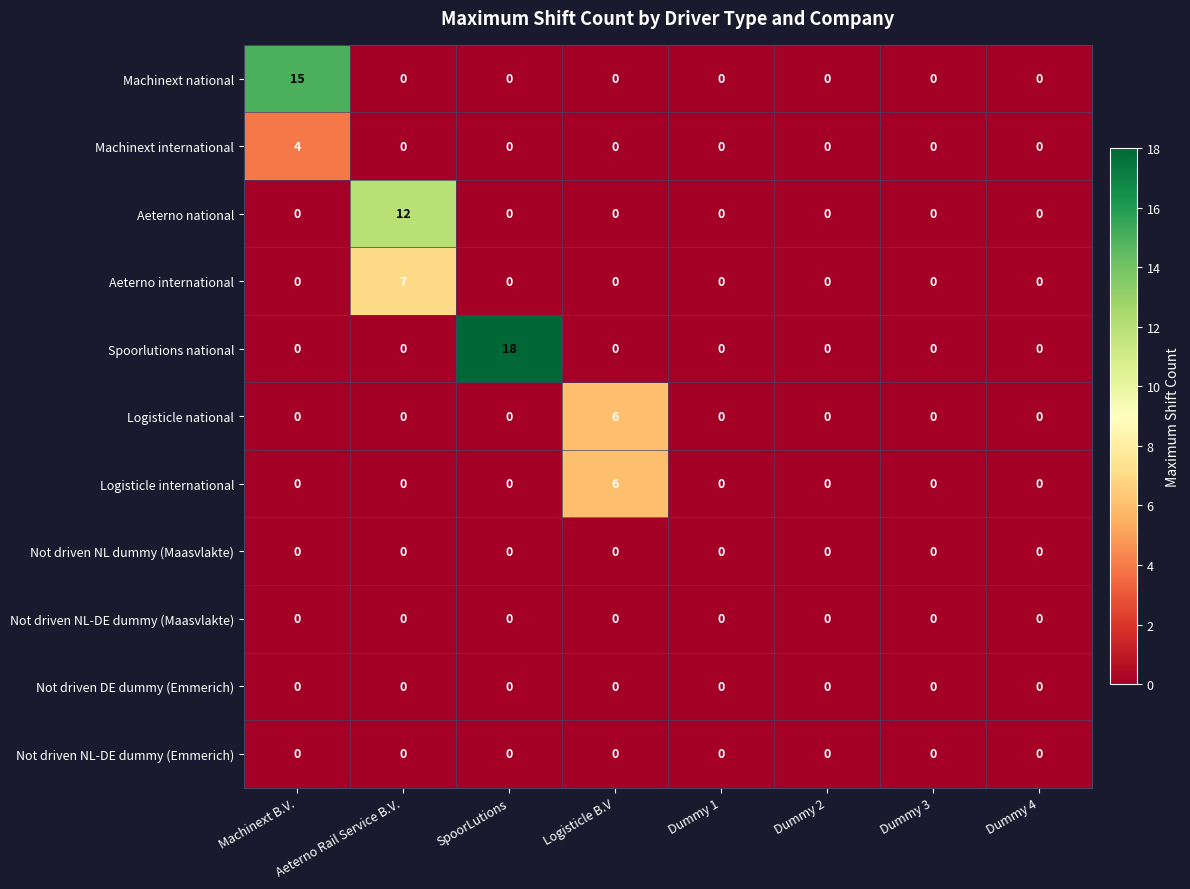

Which series has the widest spread of values?

Spoorlutions national